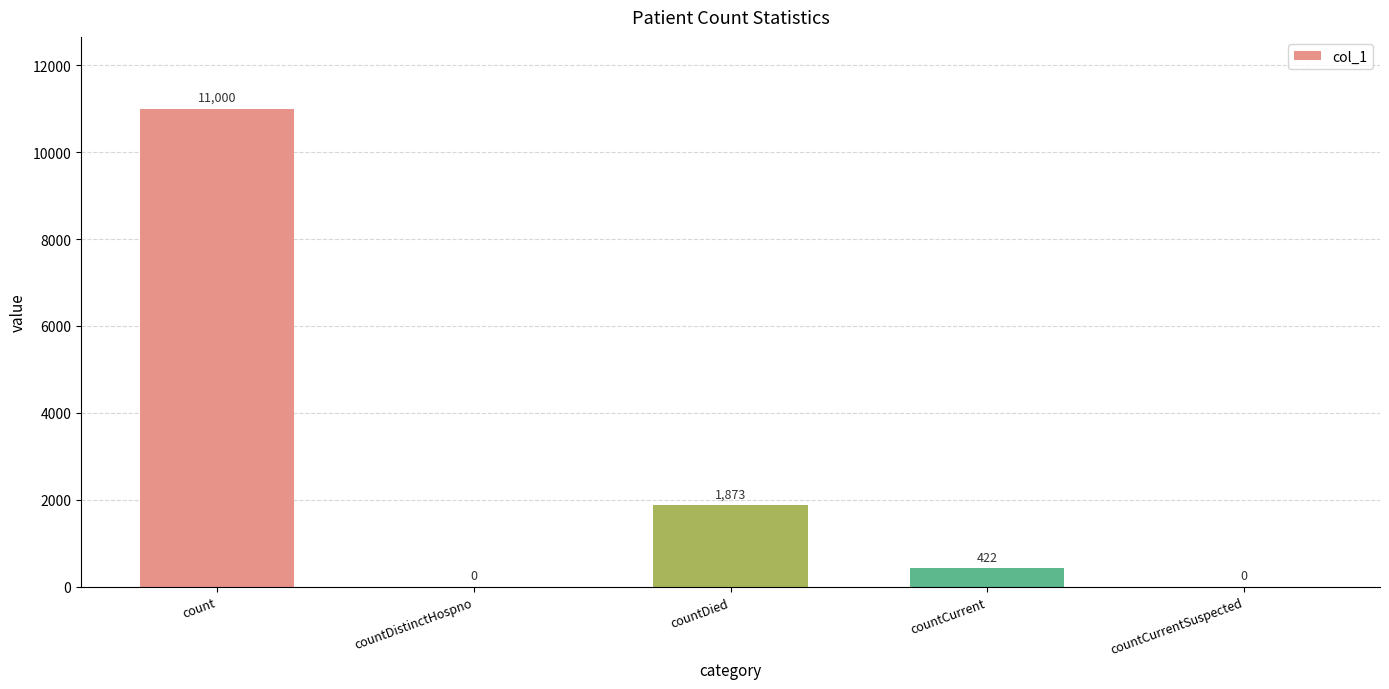

What is the maximum value shown in the chart?

11000